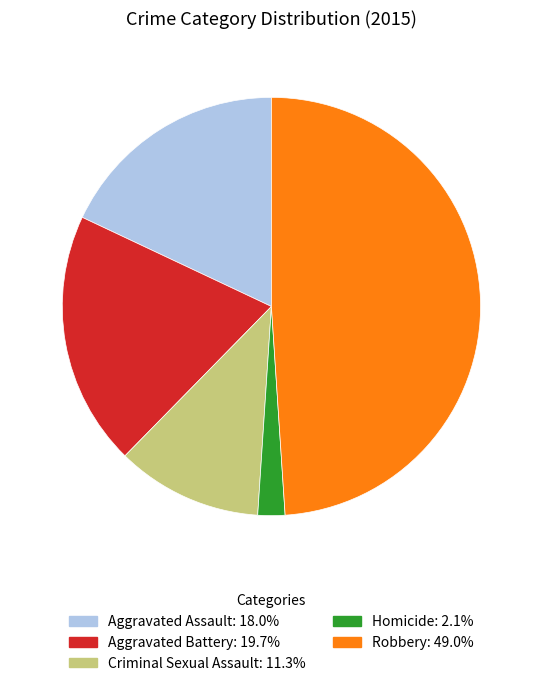

Does Aggravated Battery account for over 50% of the chart?

No